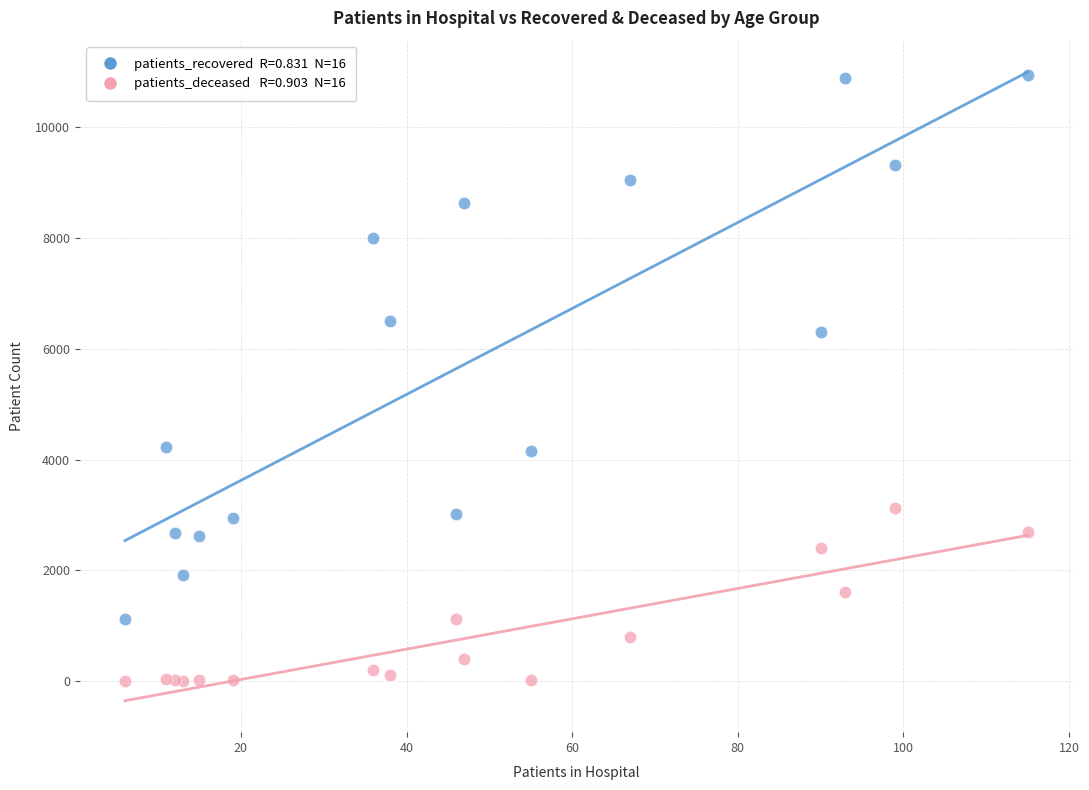

Across all series, what Y value is closest to 5474?

6298